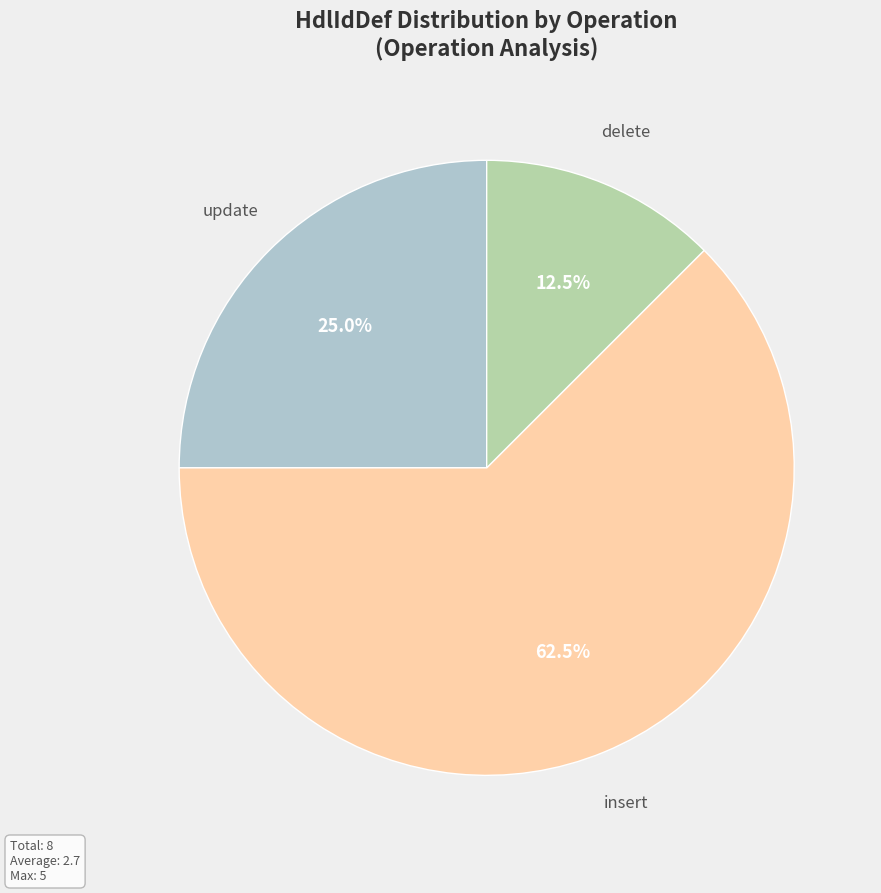

Does any single category account for the majority?

Yes